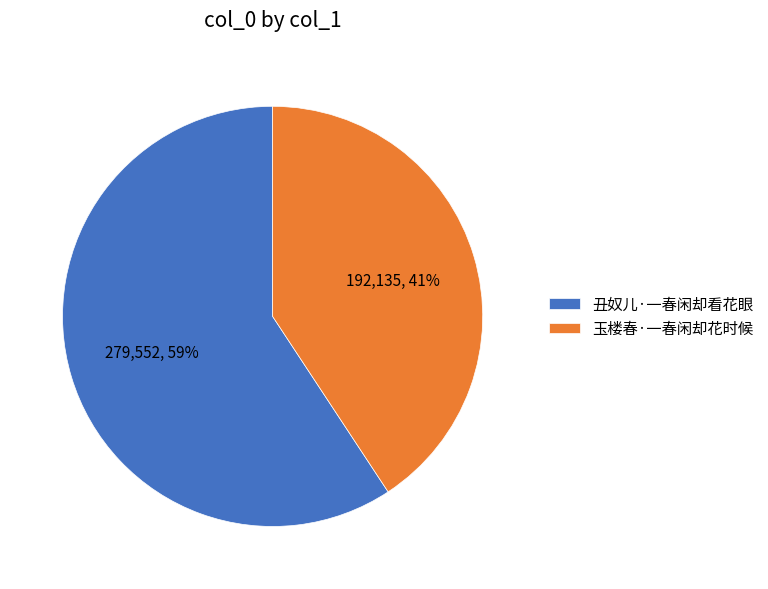

Rank the categories by value from lowest to highest.

玉楼春·一春闲却花时候, 丑奴儿·一春闲却看花眼